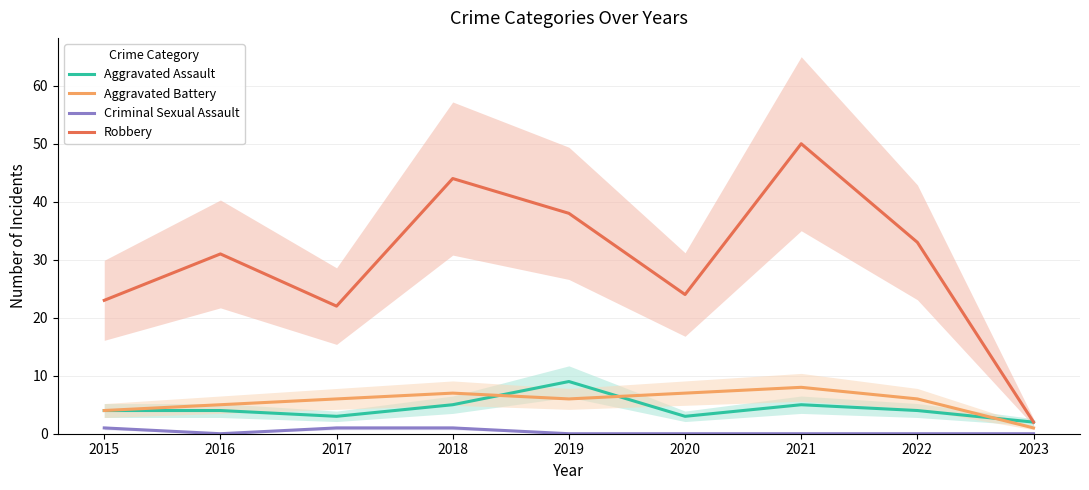

Which series has the largest total across all categories?

Robbery